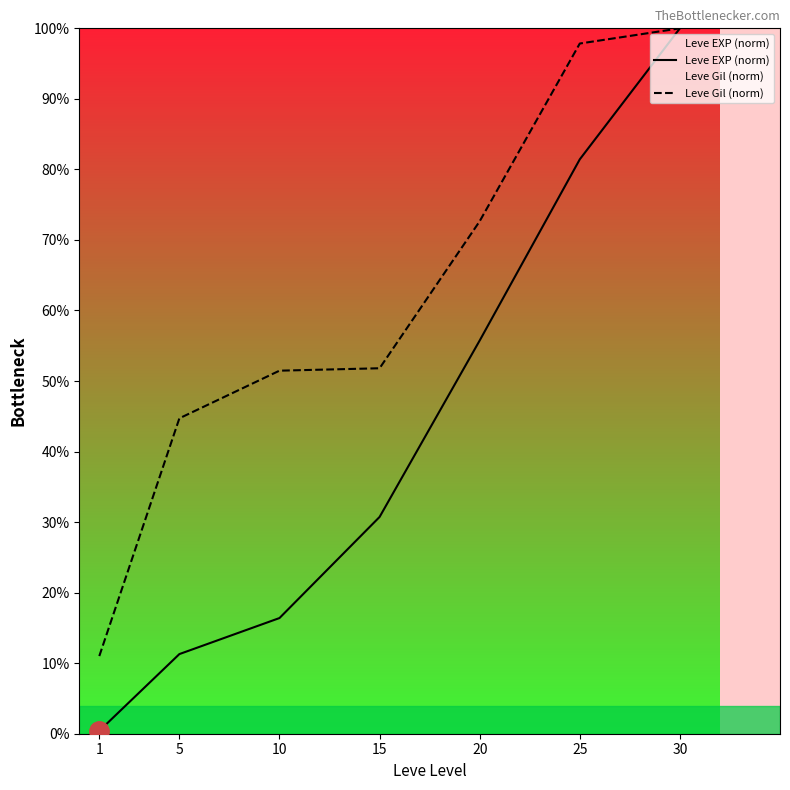

What is the minimum value shown in the chart?

0.4